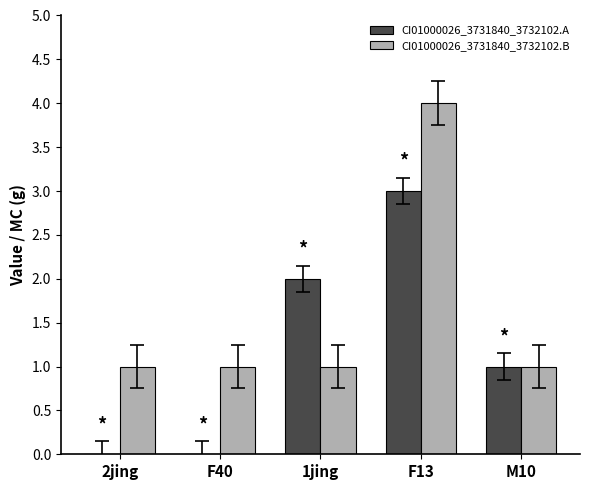

Is the value of CI01000026_3731840_3732102.B at 1jing greater than the value of CI01000026_3731840_3732102.A at 2jing?

Yes